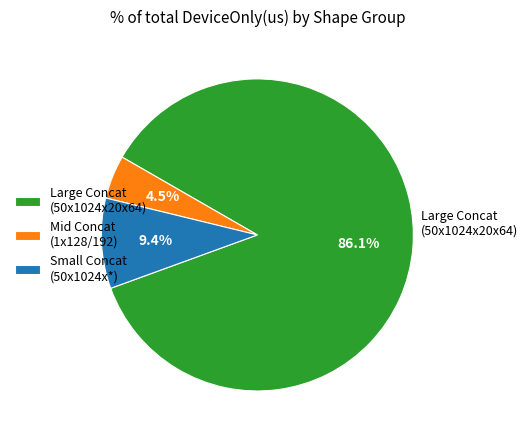

How many slices are in this pie chart?

3